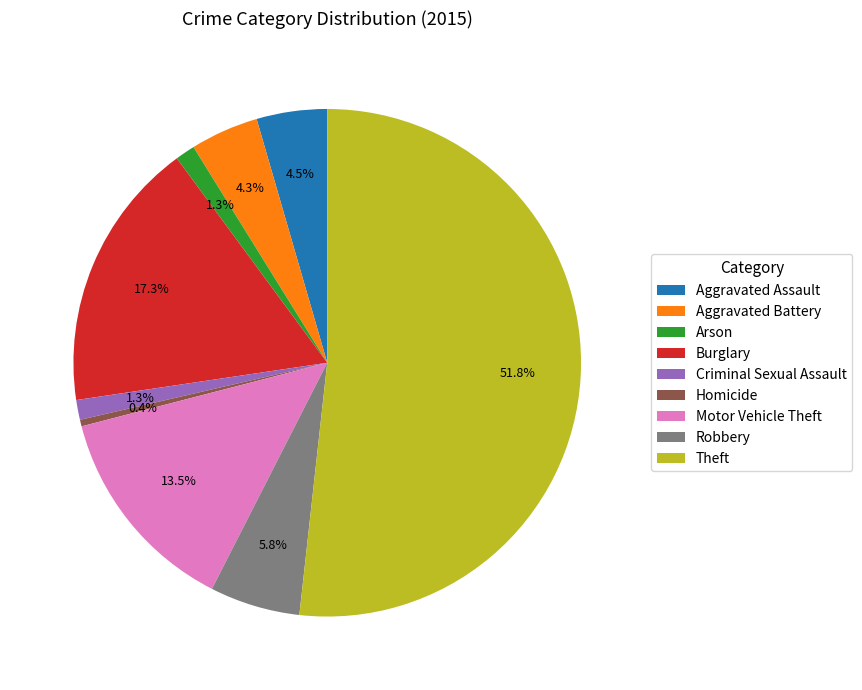

To the nearest percent, what is the difference between the largest and smallest slice percentages?

51%